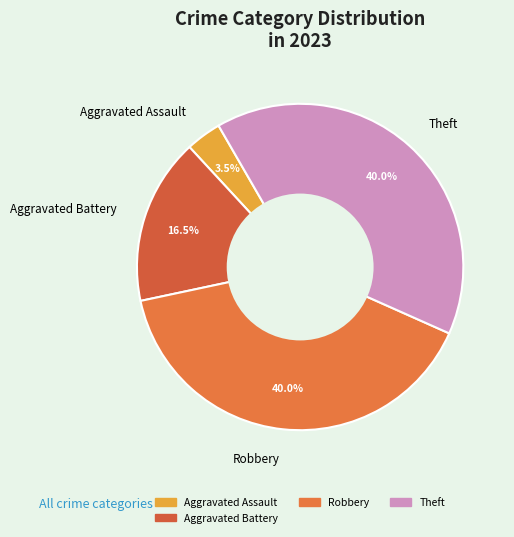

What portion of the pie excludes Aggravated Battery?

83.5%